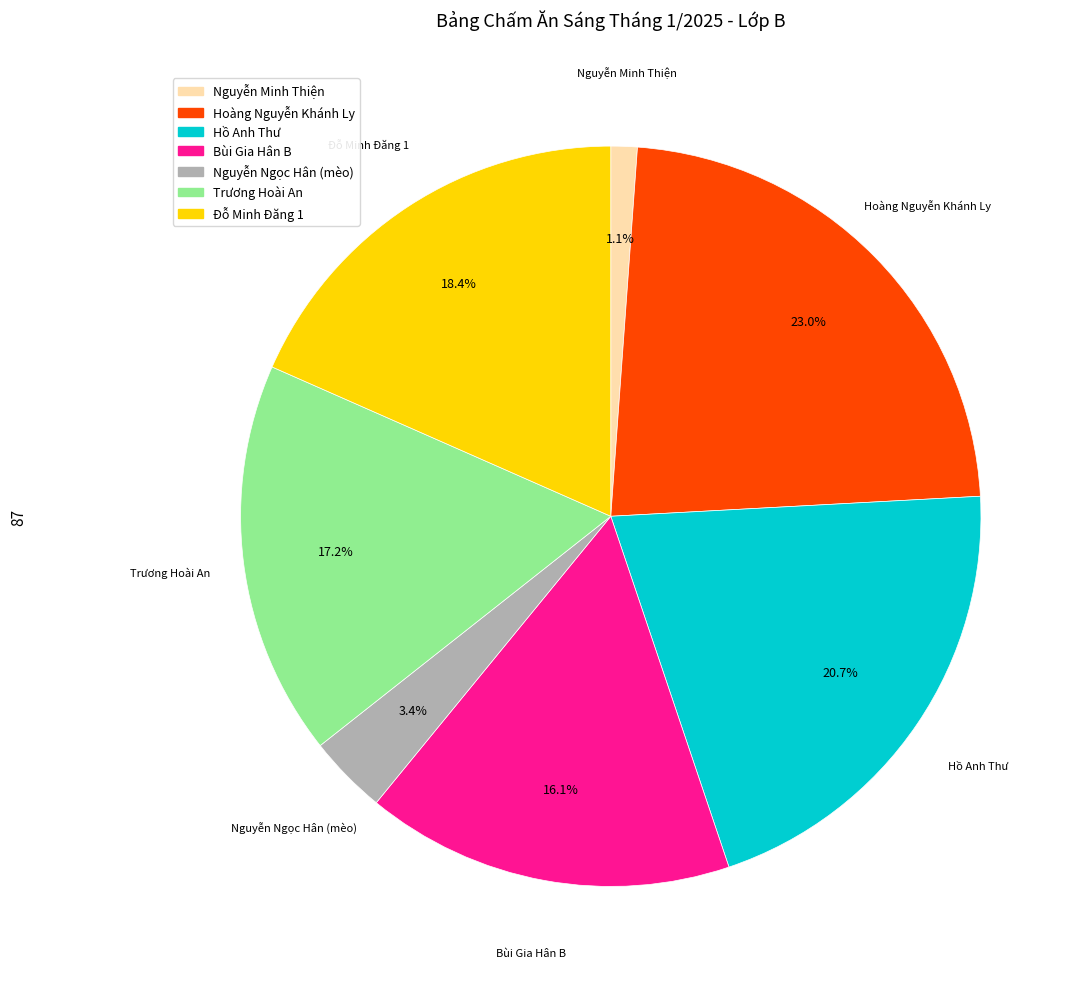

Does any single category account for the majority?

No